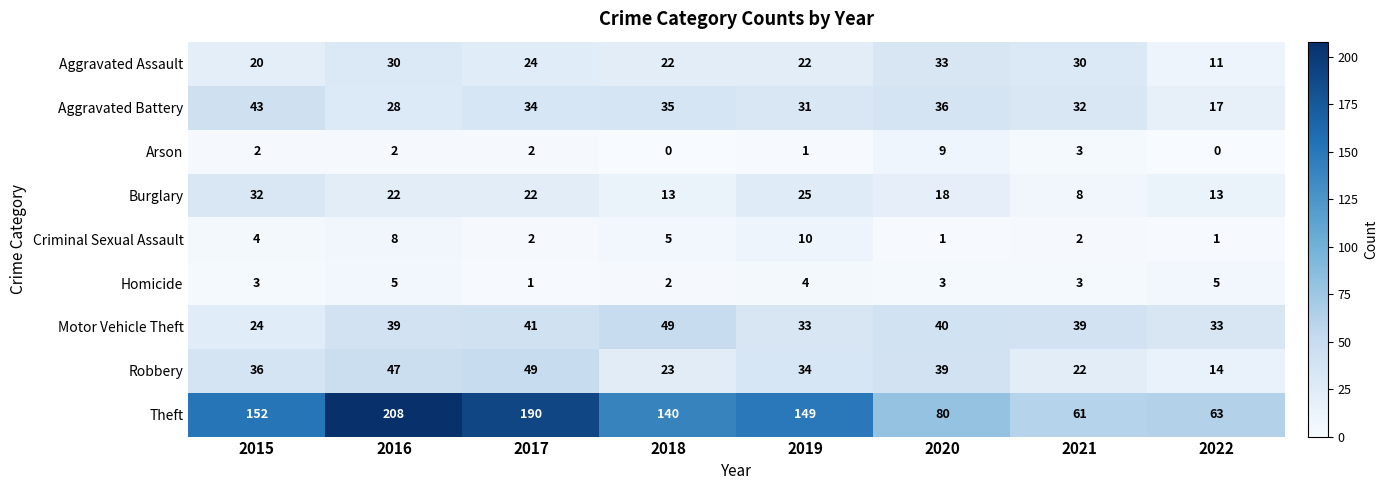

Where does the Aggravated Assault series first go above 24?

2016